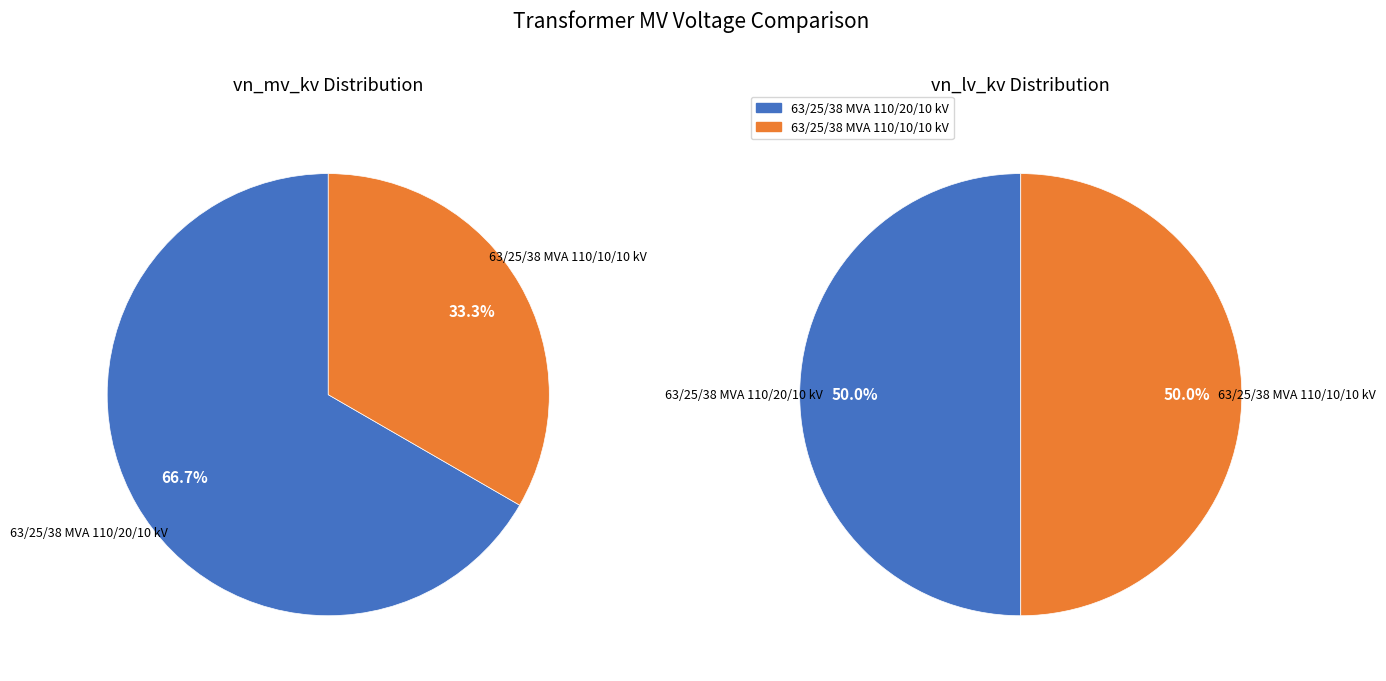

How many segments does this pie chart have?

2